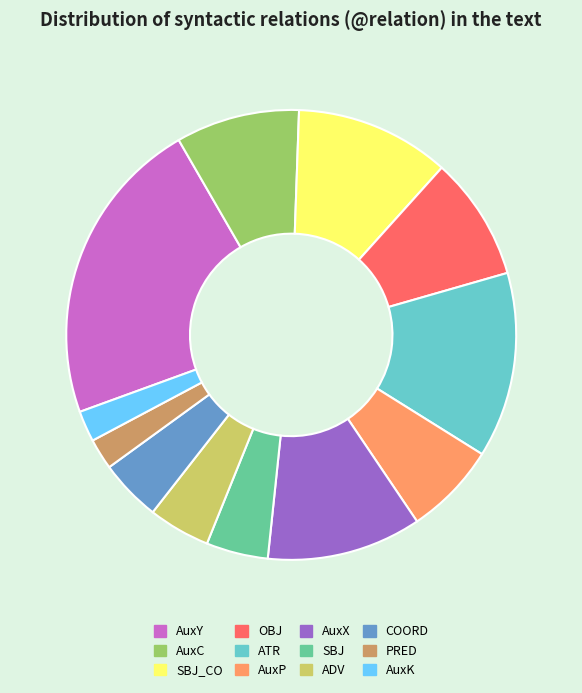

Is the sum of SBJ and OBJ greater than half?

No